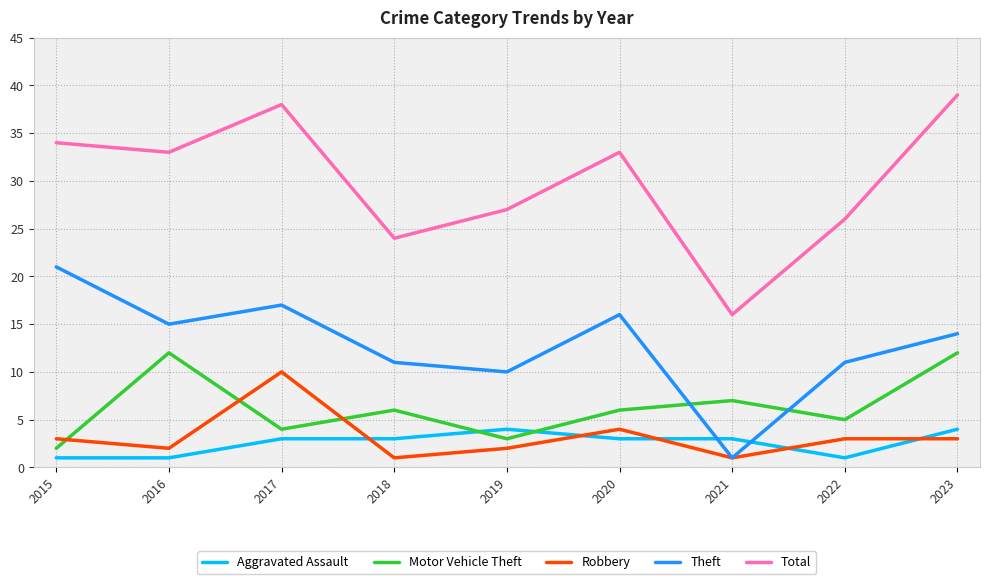

Reading left to right, extract all data points from this chart.

Aggravated Assault: 1	1	3	3	4	3	3	1	4
Motor Vehicle Theft: 2	12	4	6	3	6	7	5	12
Robbery: 3	2	10	1	2	4	1	3	3
Theft: 21	15	17	11	10	16	1	11	14
Total: 34	33	38	24	27	33	16	26	39